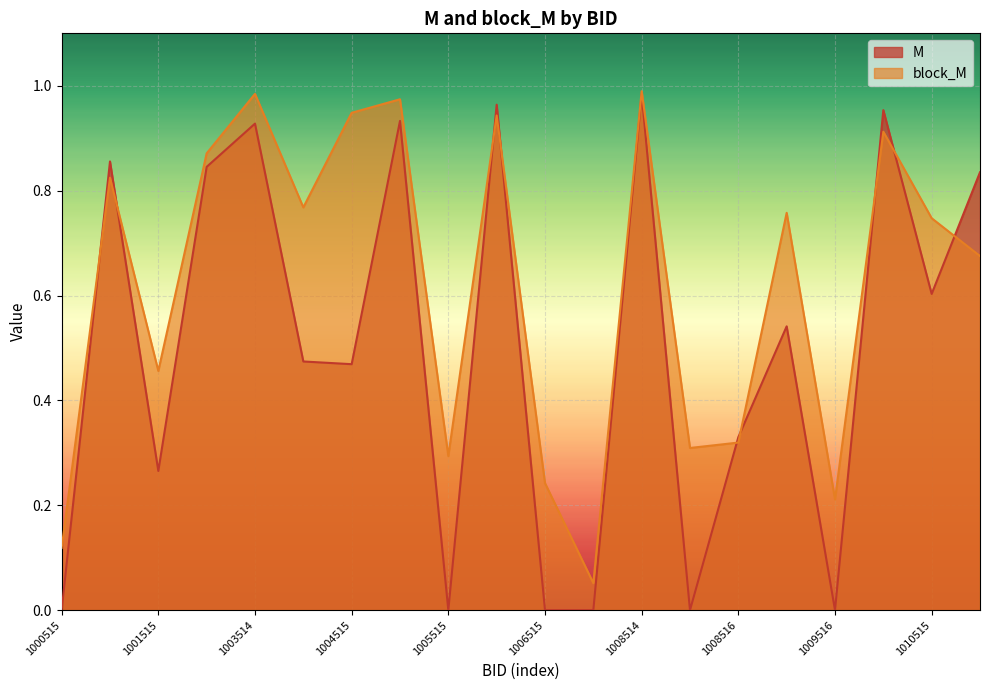

How many interior local peaks does the block_M series have?

7